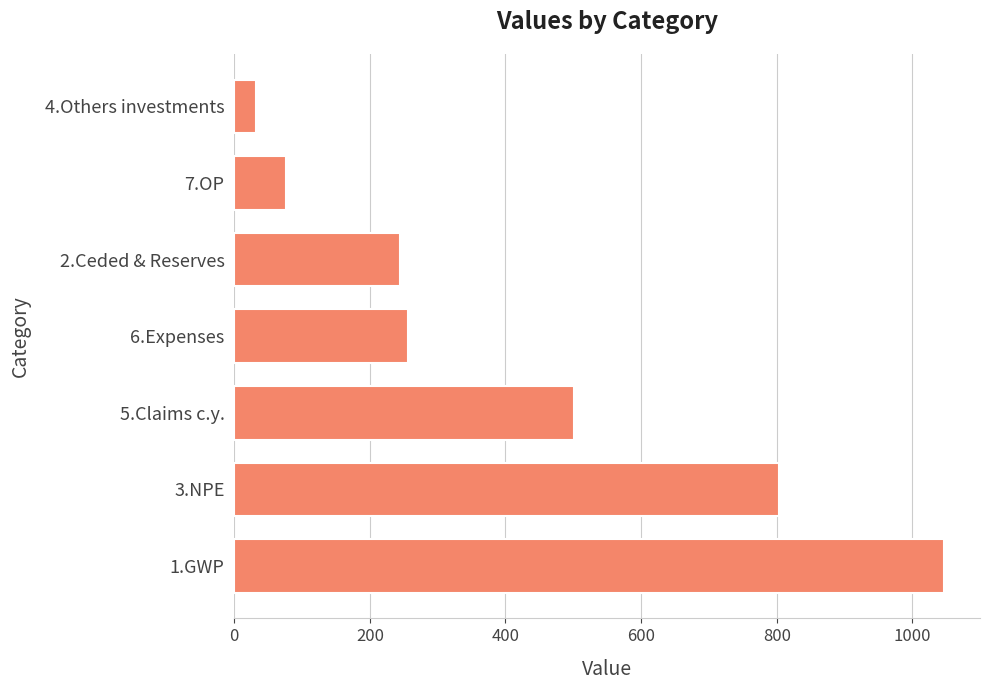

Count the number of data series in this chart.

1